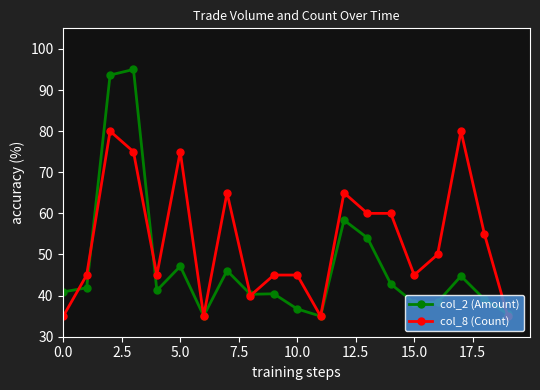

In col_2 (Amount), how many points are lower than both neighbors (excluding endpoints)?

5